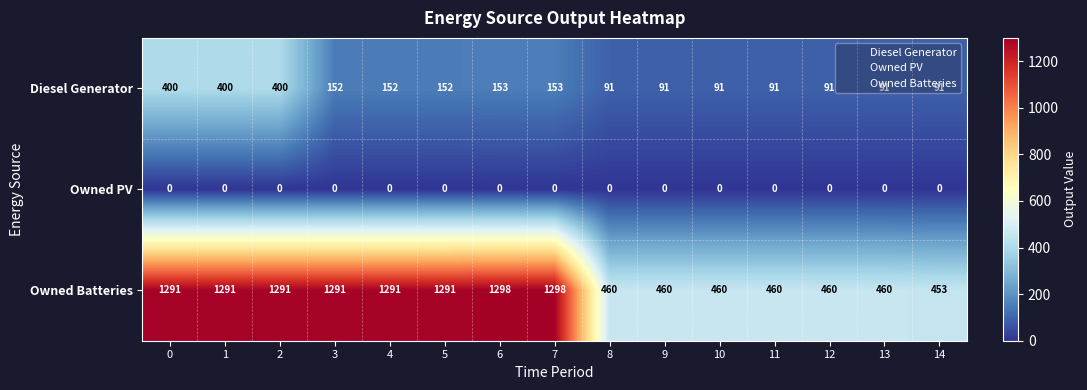

What is the maximum value shown in the chart?

1298